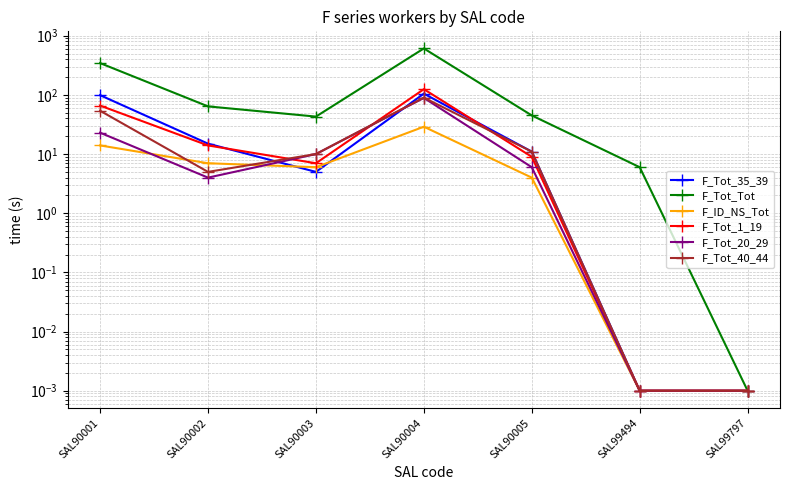

True or false: F_Tot_20_29 and F_Tot_40_44 cross at least once.

False